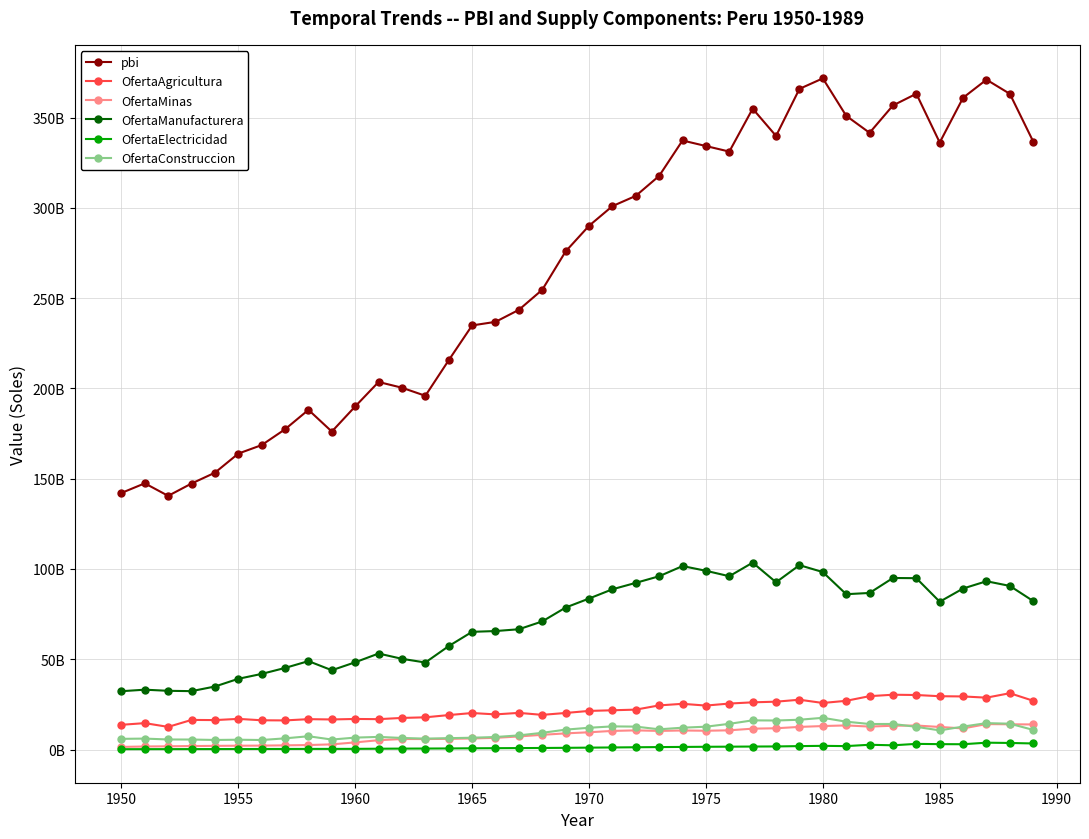

What are all the series names shown in the legend?

pbi, OfertaAgricultura, OfertaMinas, OfertaManufacturera, OfertaElectricidad, OfertaConstruccion